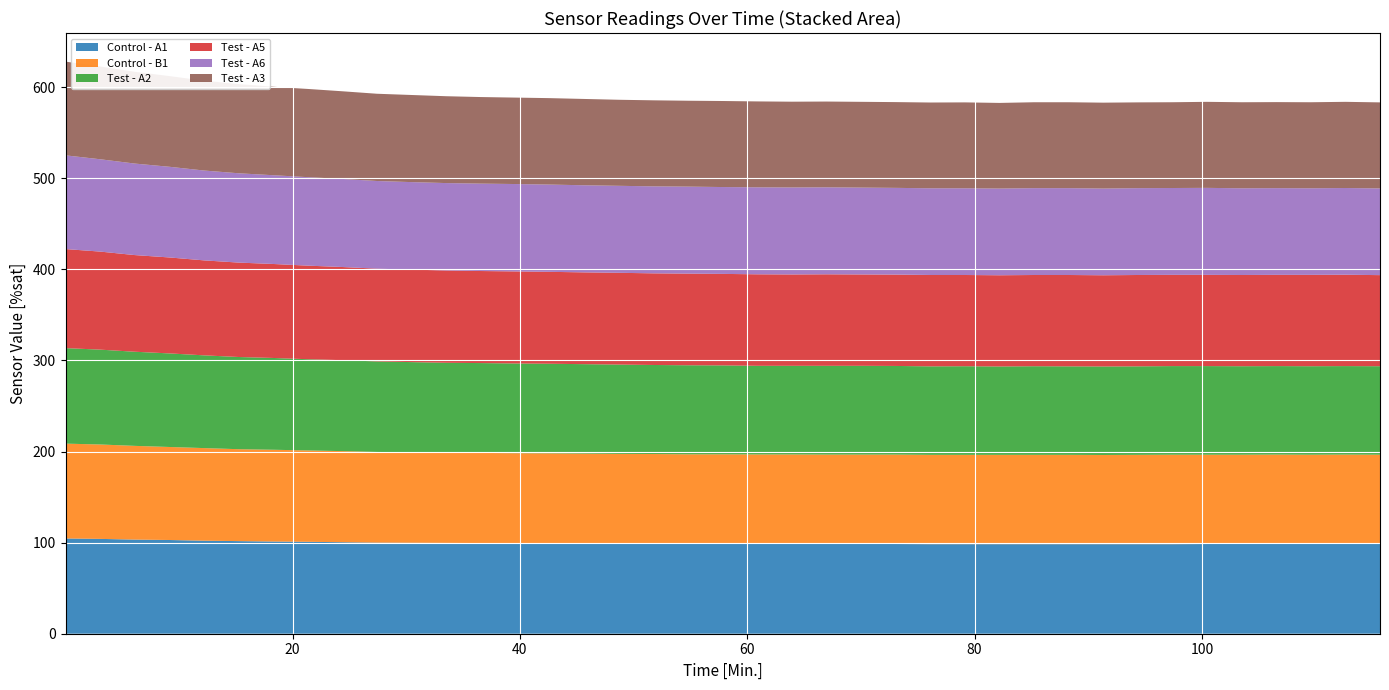

Reading right to left, what are all the values shown in this chart?

Control - A1: 115.67=98.5	112.62=98.5	109.58=98.5	106.53=98.5	103.5=98.5	100.45=98.5	97.4=98.3	94.37=98.3	91.32=98.3	88.28=98.3	85.23=98.3	82.2=98.3	79.15=98.3	76.12=98.3	73.07=98.5	70.02=98.5	66.98=98.5	63.93=98.7	60.9=98.7	57.85=98.7	54.82=98.7	51.77=98.8	48.73=99.0	45.68=99.1	42.65=99.3	39.6=99.4	36.55=99.6	33.52=99.7	30.47=99.9	27.43=100.0	24.38=100.5	21.35=100.9	18.3=101.2	15.27=101.7	12.22=102.1	9.17=102.9	6.13=103.3	3.08=104.1	0.03=104.6
Control - B1: 115.67=98.0	112.62=98.2	109.58=98.0	106.53=98.2	103.5=98.0	100.45=98.0	97.4=98.2	94.37=98.0	91.32=97.9	88.28=98.0	85.23=98.0	82.2=98.0	79.15=98.0	76.12=98.0	73.07=98.2	70.02=98.2	66.98=98.2	63.93=98.2	60.9=98.2	57.85=98.3	54.82=98.3	51.77=98.5	48.73=98.5	45.68=98.7	42.65=98.8	39.6=98.8	36.55=99.0	33.52=99.1	30.47=99.4	27.43=99.6	24.38=100.0	21.35=100.3	18.3=100.8	15.27=100.9	12.22=101.7	9.17=102.1	6.13=102.9	3.08=103.7	0.03=104.1
Test - A2: 115.67=97.2	112.62=97.2	109.58=97.2	106.53=97.2	103.5=97.2	100.45=97.3	97.4=97.3	94.37=97.2	91.32=97.2	88.28=97.2	85.23=97.3	82.2=97.0	79.15=97.3	76.12=97.2	73.07=97.3	70.02=97.5	66.98=97.5	63.93=97.3	60.9=97.3	57.85=97.6	54.82=97.8	51.77=97.8	48.73=98.0	45.68=98.2	42.65=98.3	39.6=98.5	36.55=98.7	33.52=98.7	30.47=99.0	27.43=99.4	24.38=99.9	21.35=100.2	18.3=100.8	15.27=101.2	12.22=101.8	9.17=102.7	6.13=103.3	3.08=104.1	0.03=104.9
Test - A5: 115.67=100.0	112.62=100.3	109.58=100.3	106.53=100.2	103.5=100.2	100.45=100.2	97.4=100.2	94.37=100.3	91.32=100.2	88.28=100.3	85.23=100.2	82.2=100.2	79.15=100.2	76.12=100.3	73.07=100.3	70.02=100.3	66.98=100.5	63.93=100.3	60.9=100.5	57.85=100.5	54.82=100.6	51.77=100.6	48.73=100.8	45.68=100.8	42.65=100.9	39.6=101.1	36.55=101.1	33.52=101.4	30.47=101.5	27.43=101.8	24.38=102.3	21.35=102.7	18.3=103.2	15.27=103.7	12.22=104.3	9.17=105.3	6.13=106.1	3.08=107.7	0.03=108.7
Test - A6: 115.67=95.2	112.62=95.2	109.58=95.1	106.53=95.2	103.5=95.2	100.45=95.5	97.4=95.4	94.37=95.4	91.32=95.2	88.28=95.4	85.23=95.4	82.2=95.2	79.15=95.2	76.12=95.2	73.07=95.2	70.02=95.4	66.98=95.5	63.93=95.5	60.9=95.5	57.85=95.4	54.82=95.5	51.77=95.5	48.73=95.5	45.68=95.7	42.65=95.8	39.6=96.0	36.55=96.0	33.52=96.0	30.47=96.1	27.43=96.2	24.38=96.7	21.35=97.2	18.3=97.5	15.27=98.0	12.22=98.7	9.17=99.6	6.13=100.5	3.08=101.4	0.03=102.9
Test - A3: 115.67=94.5	112.62=94.6	109.58=94.5	106.53=94.5	103.5=94.5	100.45=94.5	97.4=94.2	94.37=94.2	91.32=94.3	88.28=94.3	85.23=94.3	82.2=94.0	79.15=94.3	76.12=94.2	73.07=94.2	70.02=94.2	66.98=94.2	63.93=94.2	60.9=94.3	57.85=94.5	54.82=94.3	51.77=94.5	48.73=94.5	45.68=94.8	42.65=94.9	39.6=94.9	36.55=95.1	33.52=95.4	30.47=95.7	27.43=95.8	24.38=96.2	21.35=96.8	18.3=97.2	15.27=97.9	12.22=98.7	9.17=99.6	6.13=100.8	3.08=101.8	0.03=102.9